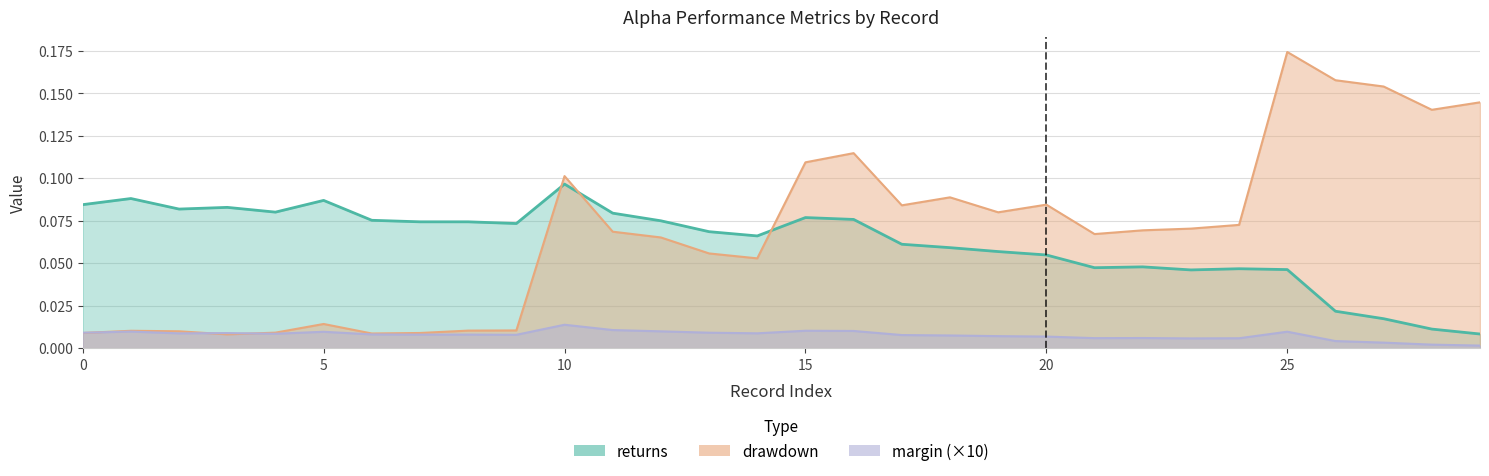

Where do drawdown and margin first cross each other?

0 and 1